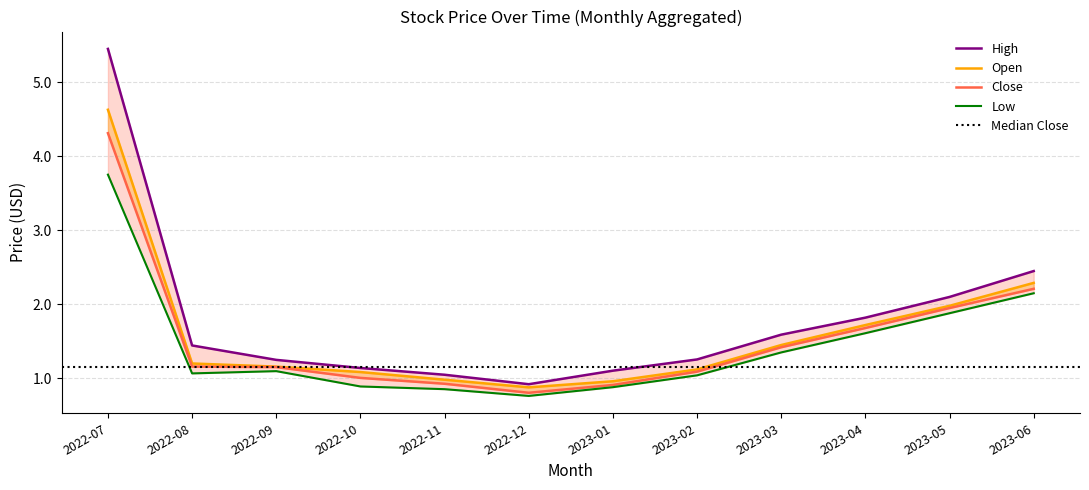

In Low, how many points are lower than both neighbors (excluding endpoints)?

2